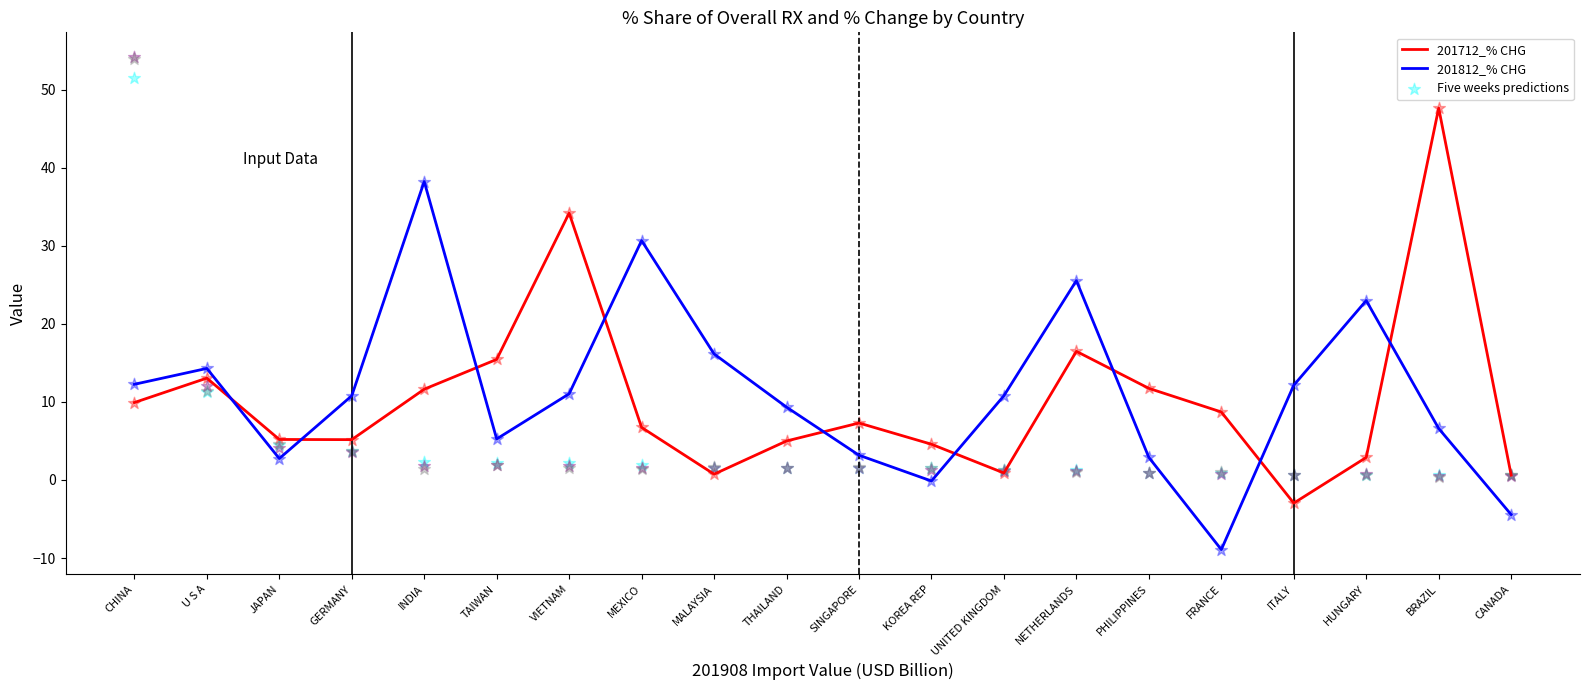

Which series has the largest total across all categories?

201812_% CHG